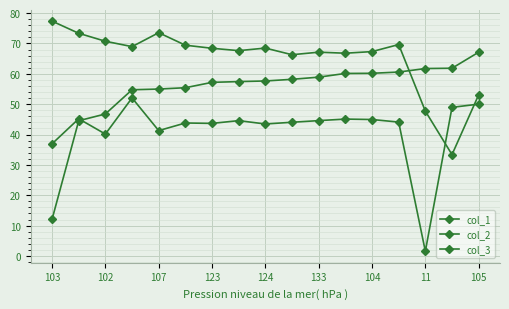

Reading left to right, what are all the values shown in this chart?

col_1: 12.1	44.5	46.8	54.7	55.0	55.4	57.2	57.4	57.6	58.2	58.9	60.1	60.2	60.6	61.7	61.8	67.1
col_2: 77.4	73.4	70.7	69.0	73.5	69.4	68.4	67.6	68.5	66.3	67.1	66.8	67.3	69.6	47.7	33.4	53.1
col_3: 37.0	45.2	40.2	52.1	41.3	43.8	43.7	44.6	43.5	44.0	44.6	45.1	45.0	44.1	1.6	49.0	50.0